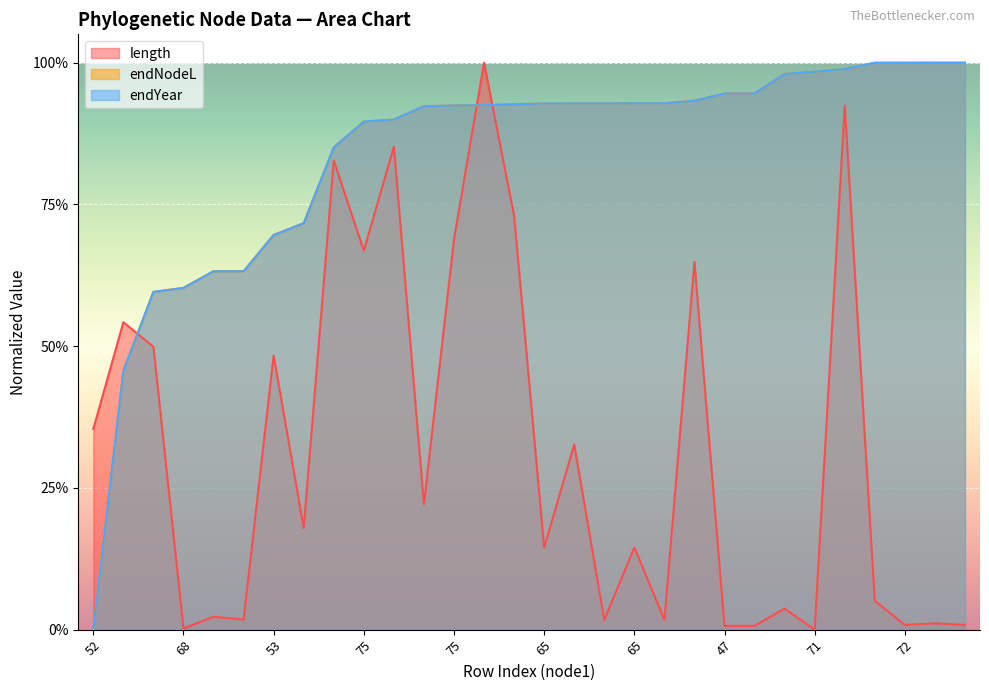

Where do endNodeL and length first cross each other?

62 and 67